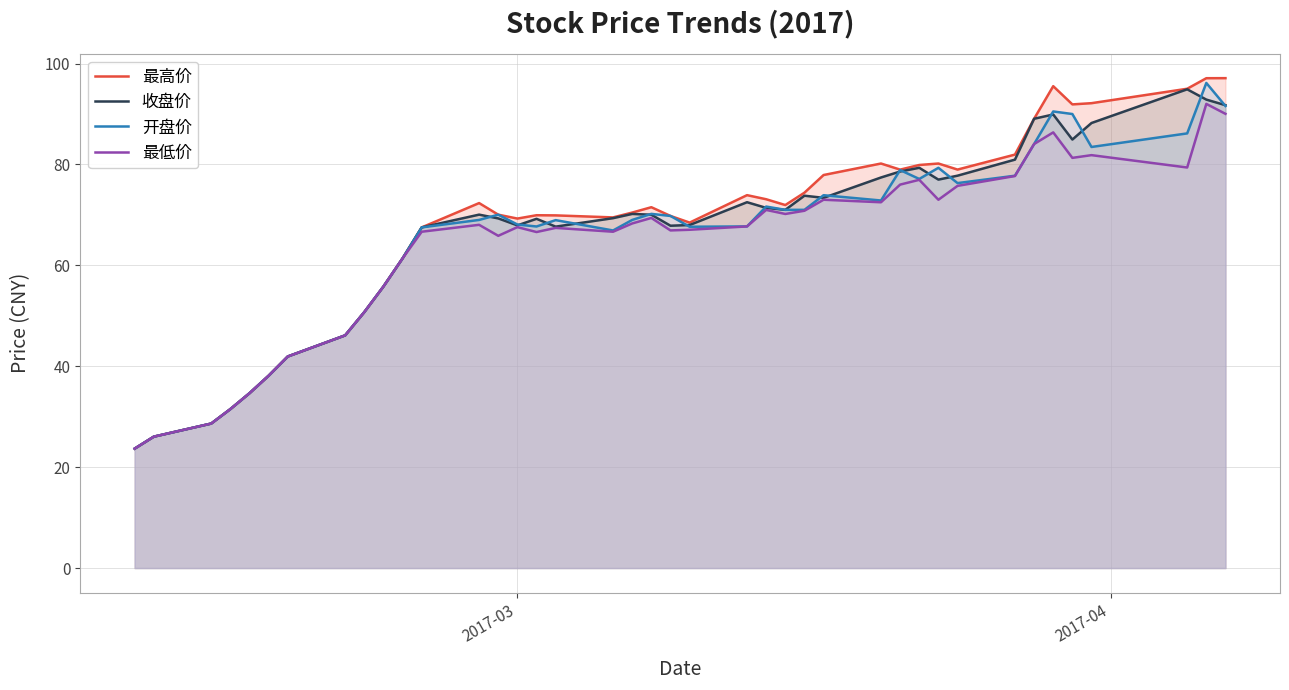

List the series in order of their peak value, lowest first.

最低价, 收盘价, 开盘价, 最高价